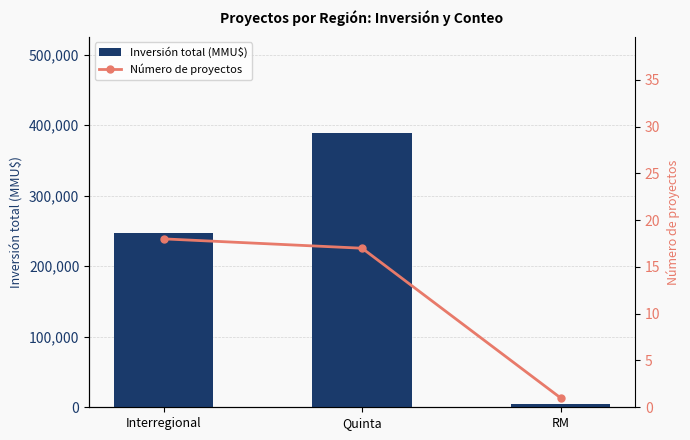

At how many categories does at least one series exceed 370349?

1